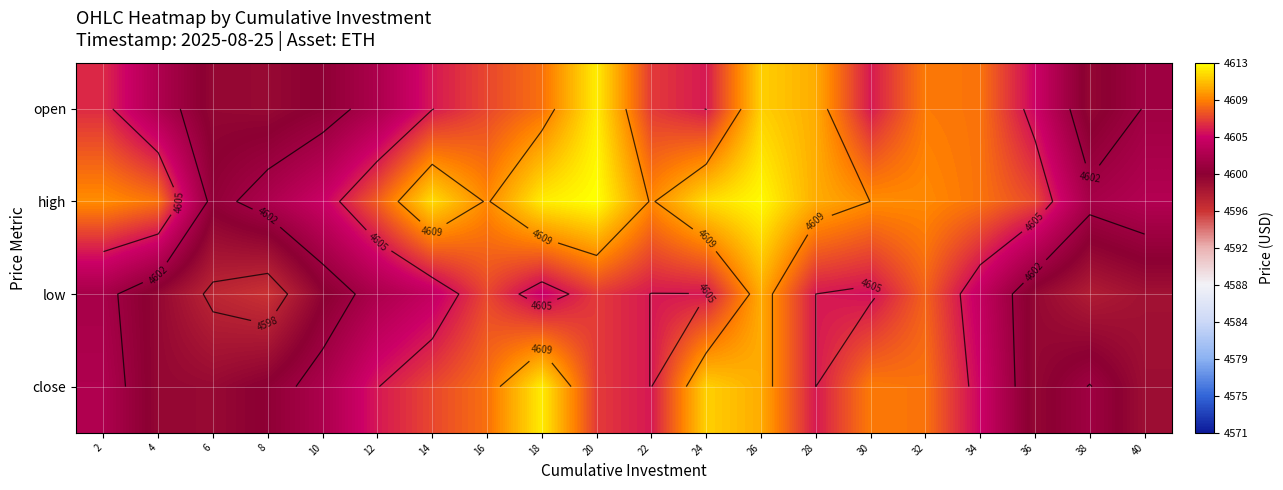

What is the approximate value of low at 34?

4604.0